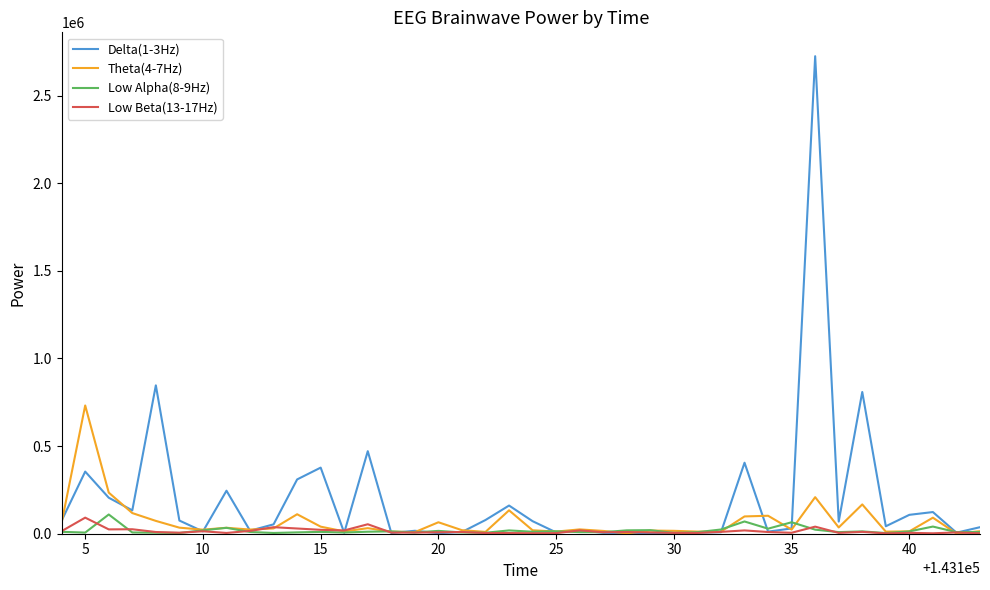

What is the smallest value displayed?

659